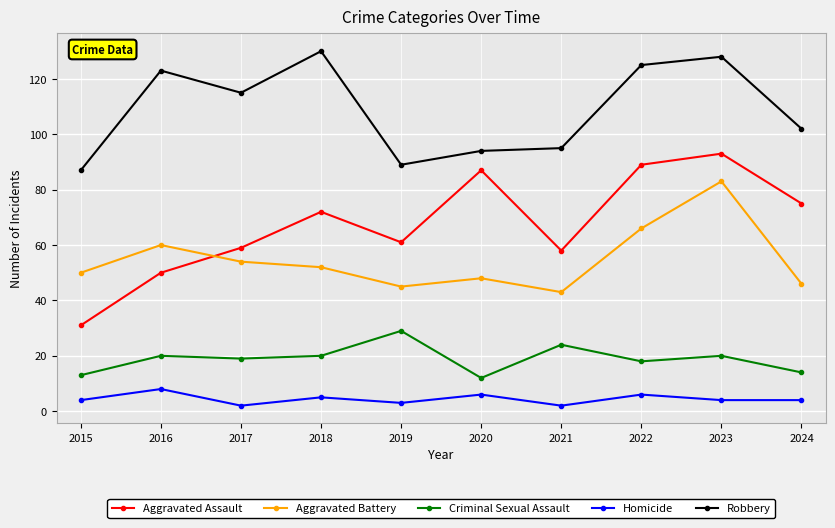

What is the sum of all Homicide values?

44